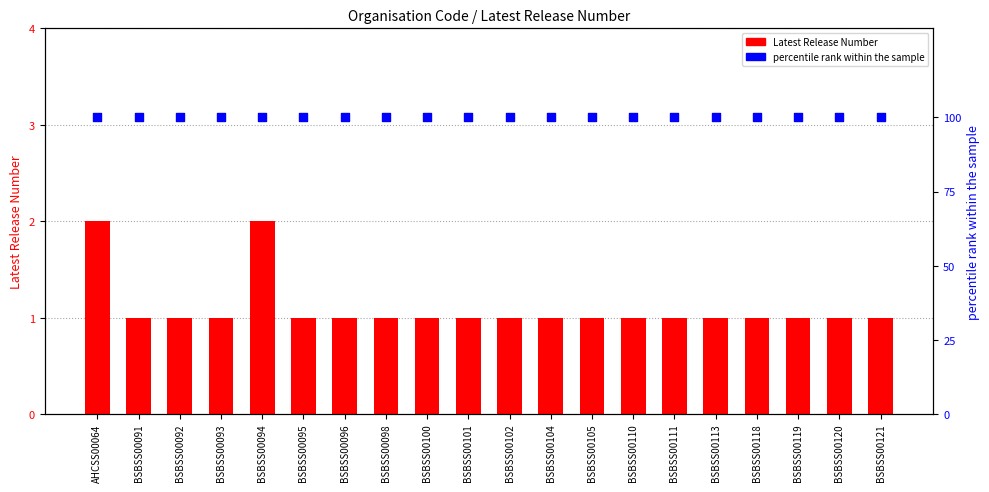

What are all the series names shown in the legend?

Latest Release Number, percentile rank within the sample